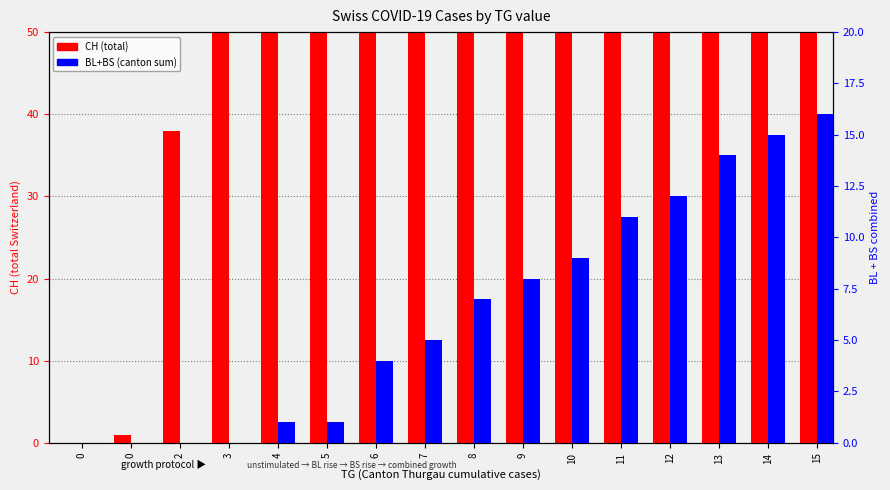

How many values in BL+BS are above zero?

12